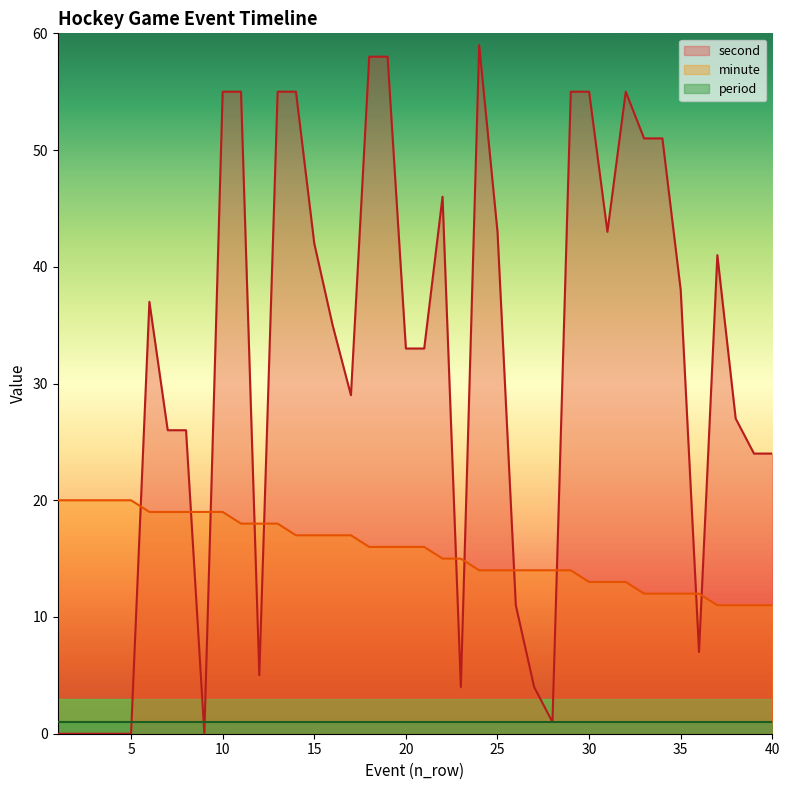

True or false: second has a value of 7 at 36.

True